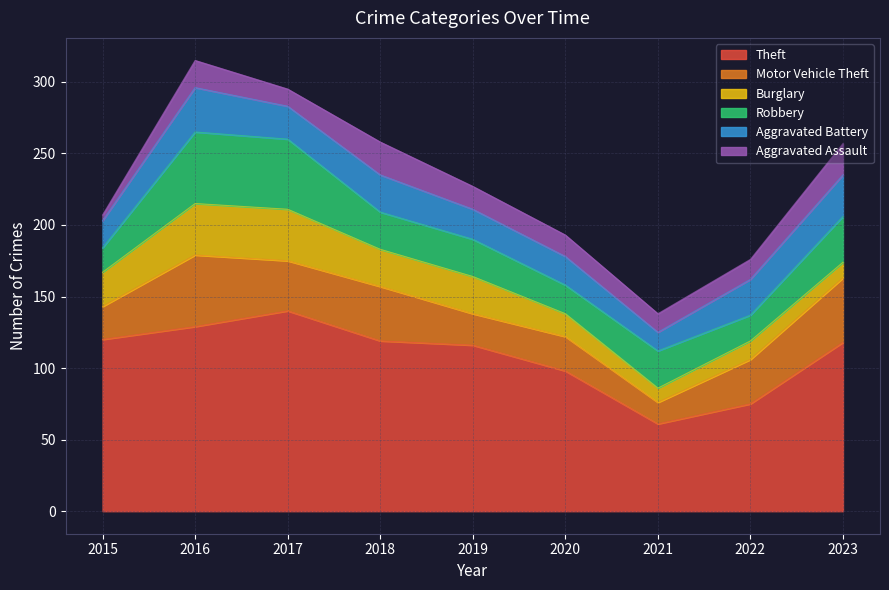

How many data points does each series have?

9